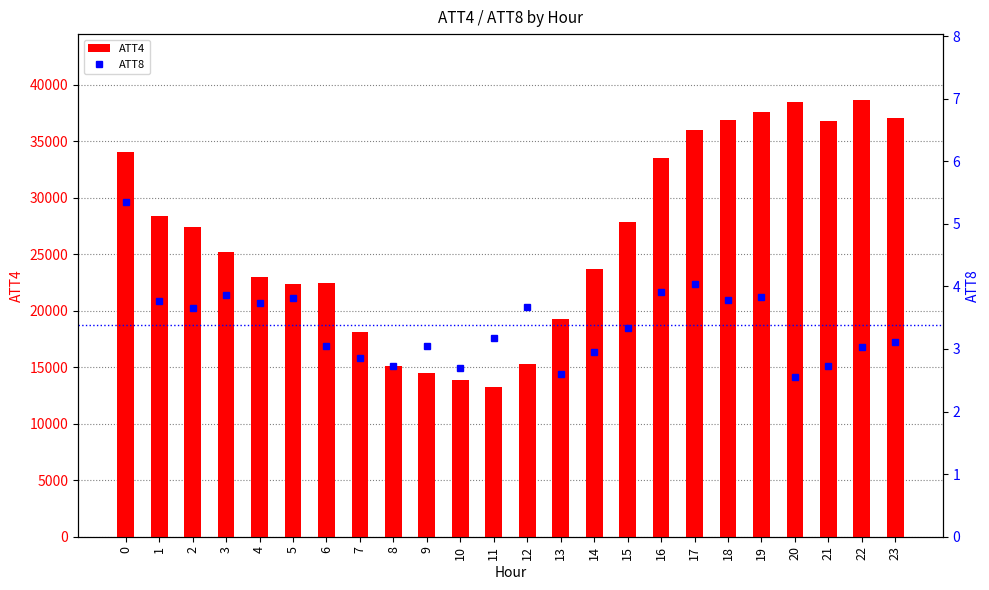

What is the value of the ATT8 bar at the 15th from the left?

3.0